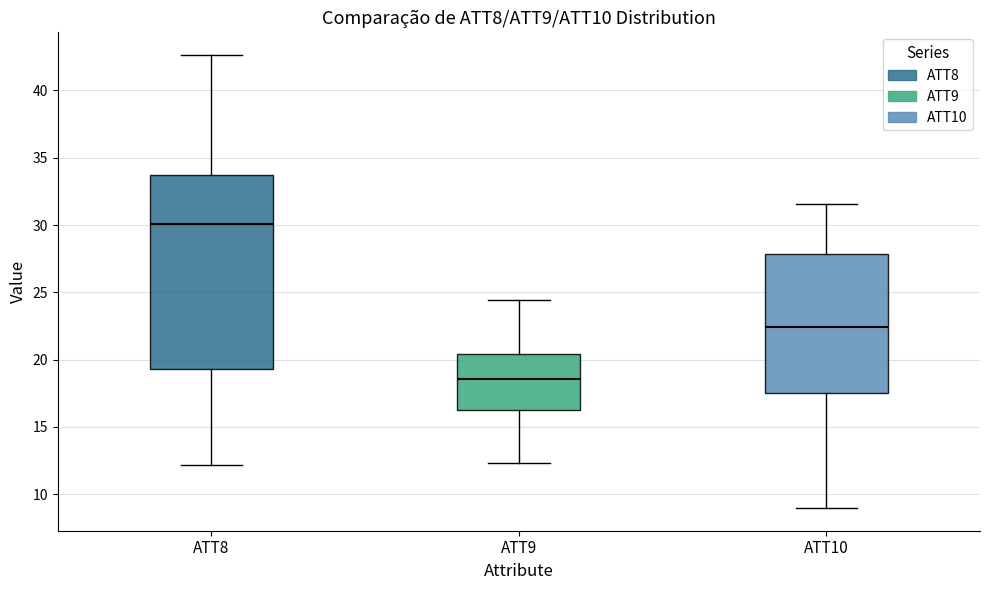

Reading left to right, transcribe this box plot: for each box, give where its median line is, the range the box spans, and where its two whiskers end, as read against the y-axis. The values are not printed on the chart, so give them approximately, as read against the axis.

ATT8: median 30.0, box 19.5 to 33.5, whiskers 12.0 to 42.5
ATT9: median 18.5, box 16.5 to 20.5, whiskers 12.5 to 24.5
ATT10: median 22.5, box 17.5 to 28.0, whiskers 9.0 to 31.5